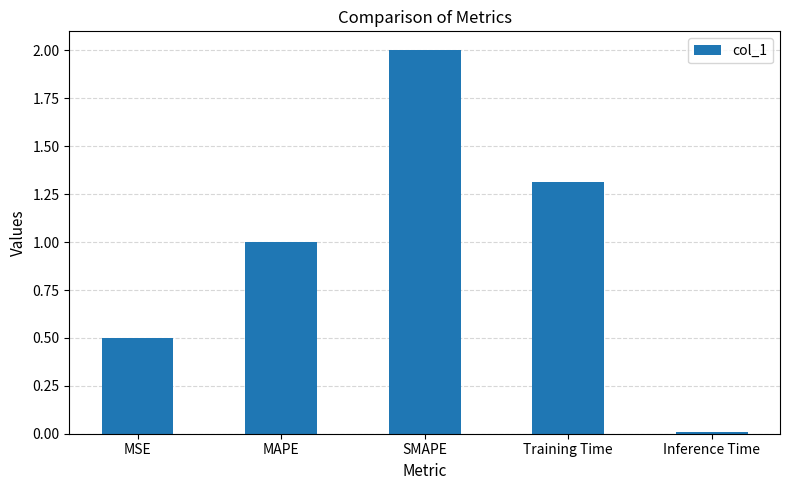

What is the difference between the values at MSE and MAPE?

0.5